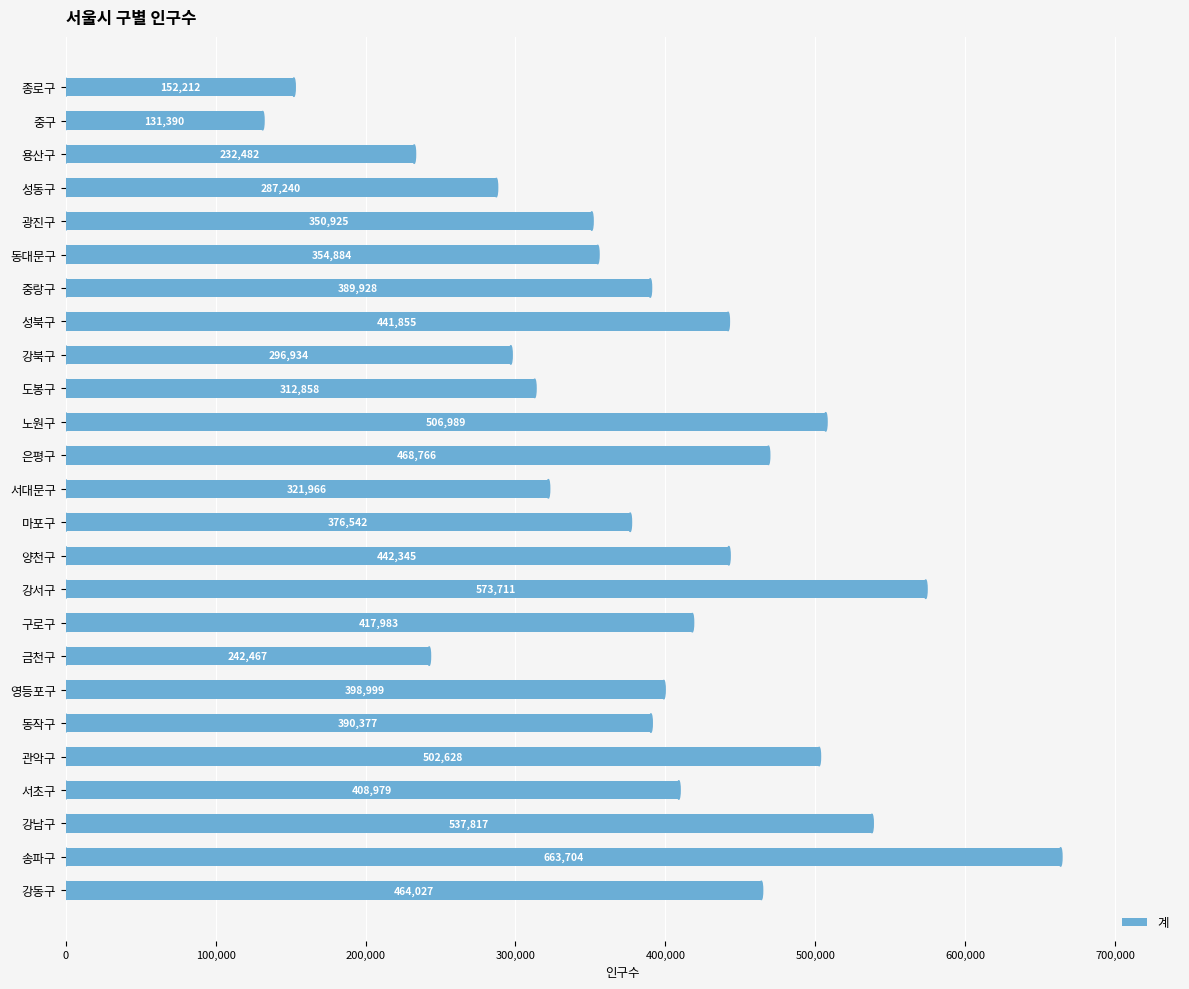

Which has a higher value, 중구 or 종로구?

종로구